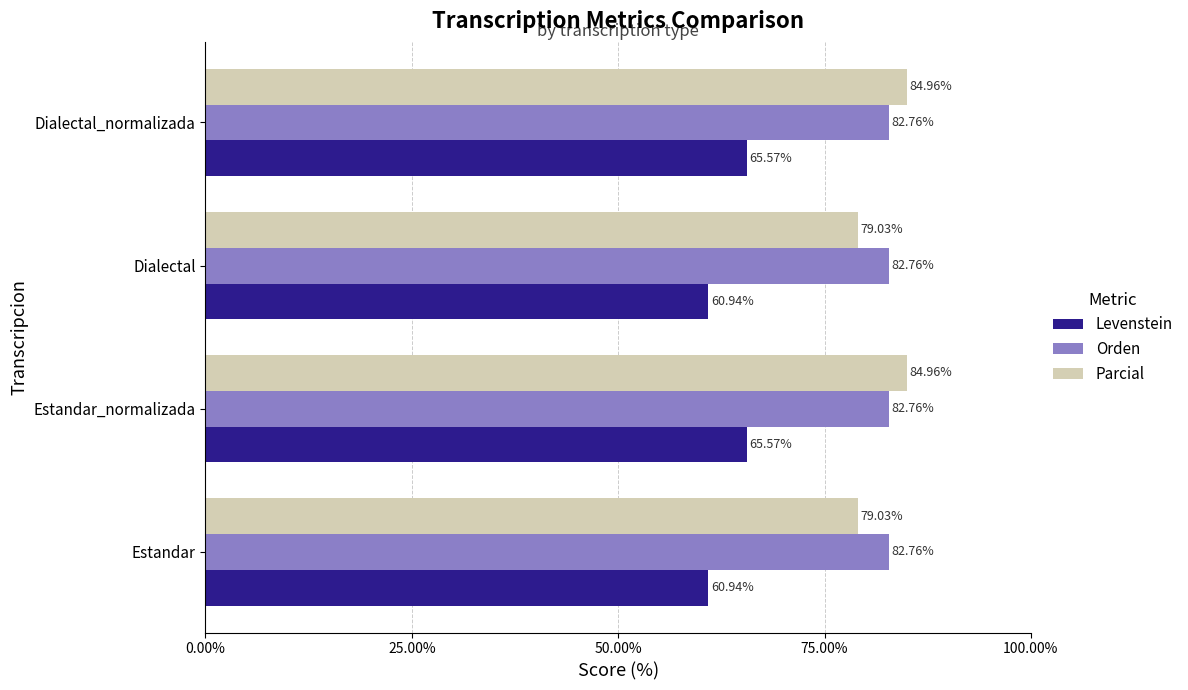

Is the value of Levenstein at Estandar greater than the value of Parcial at Dialectal_normalizada?

No